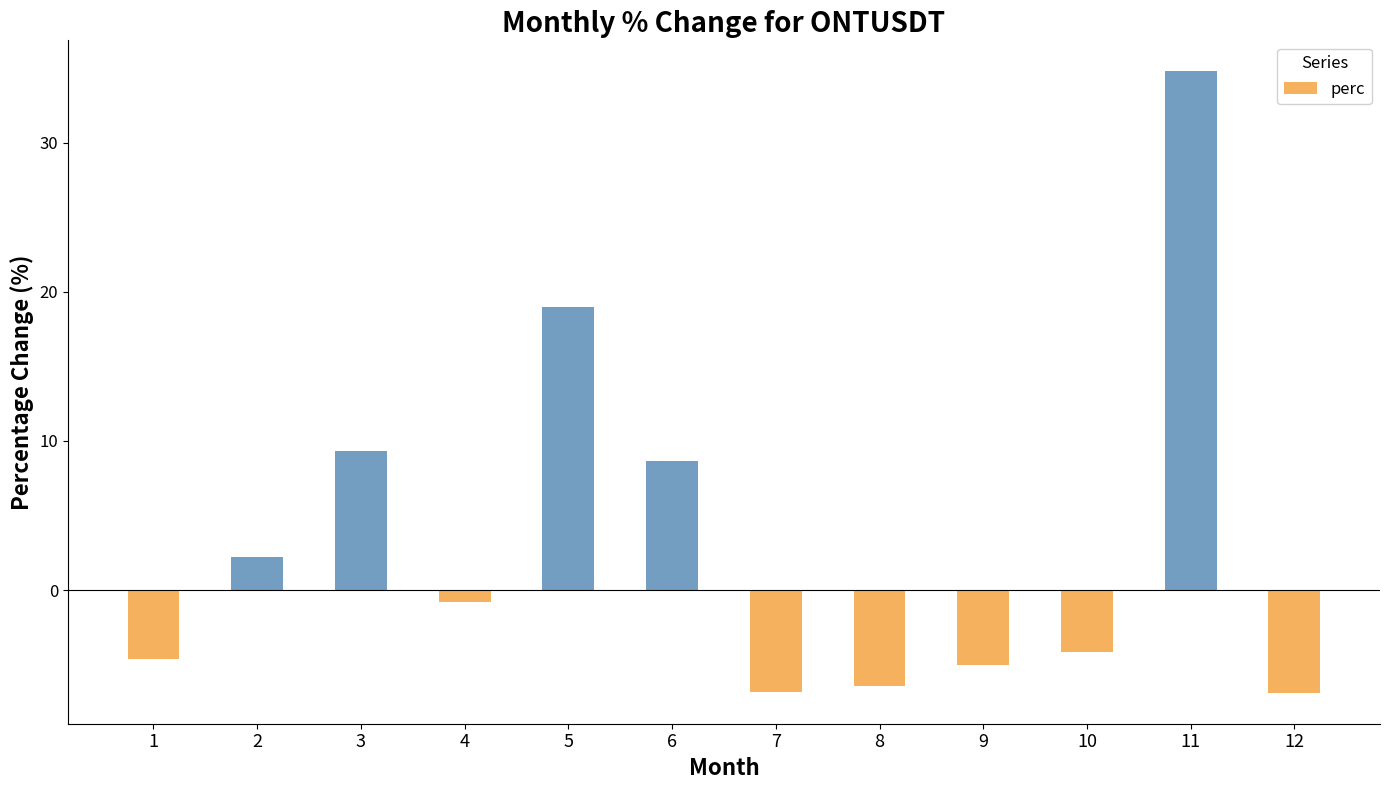

What is the smallest value displayed?

-6.9